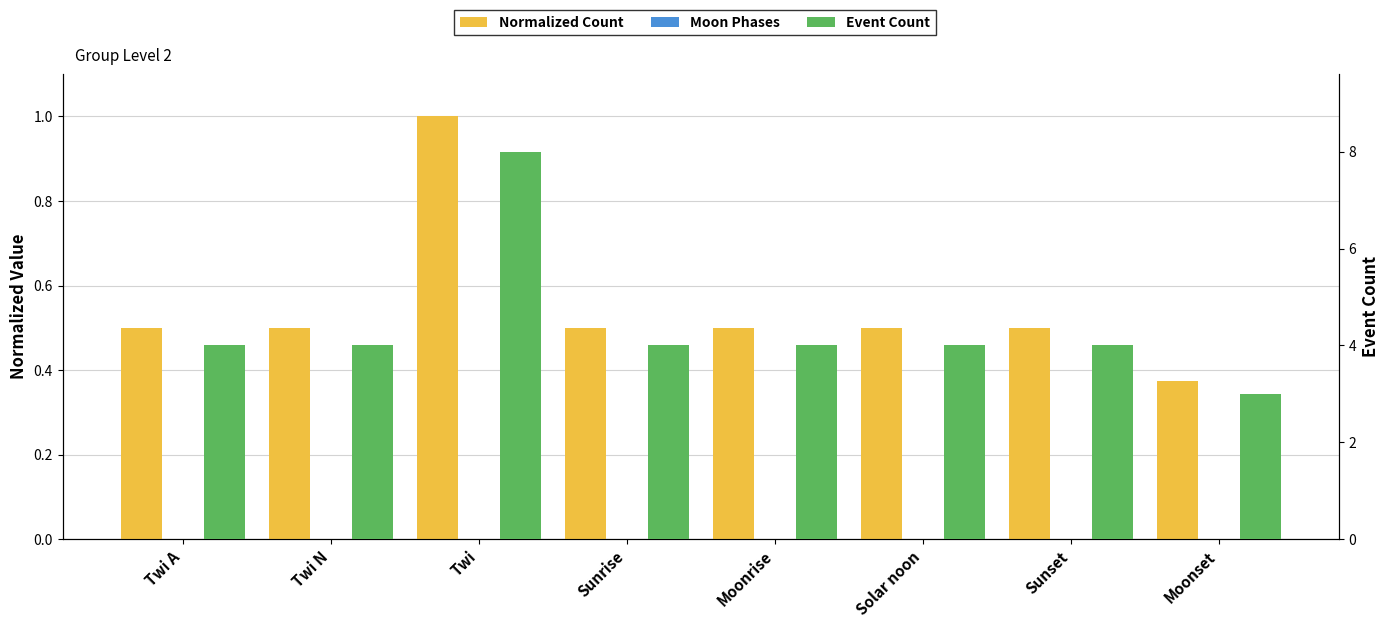

Which series changed the most between Sunrise and Moonset?

Event Count